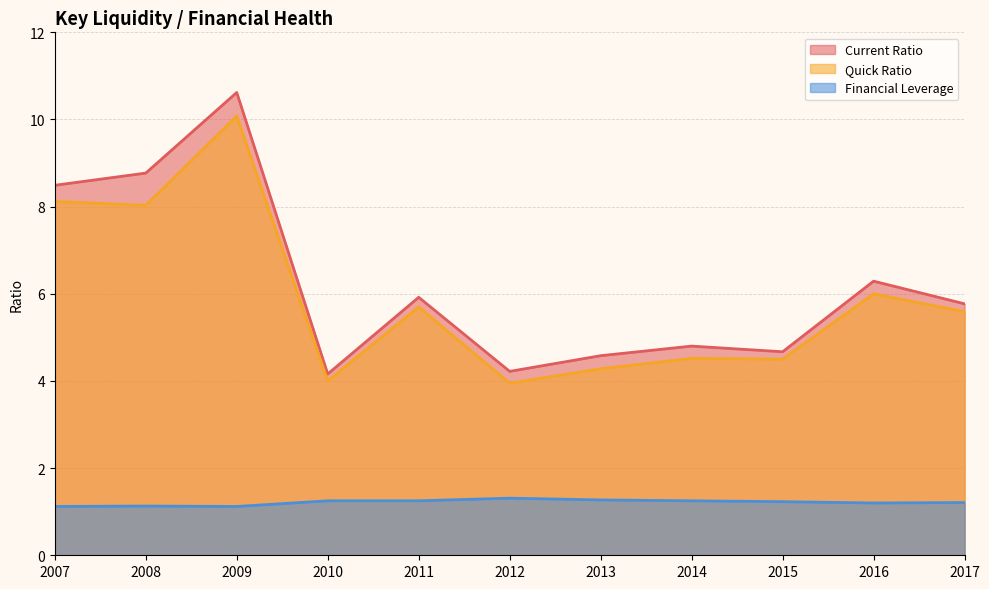

Does the chart have visible grid lines?

Yes